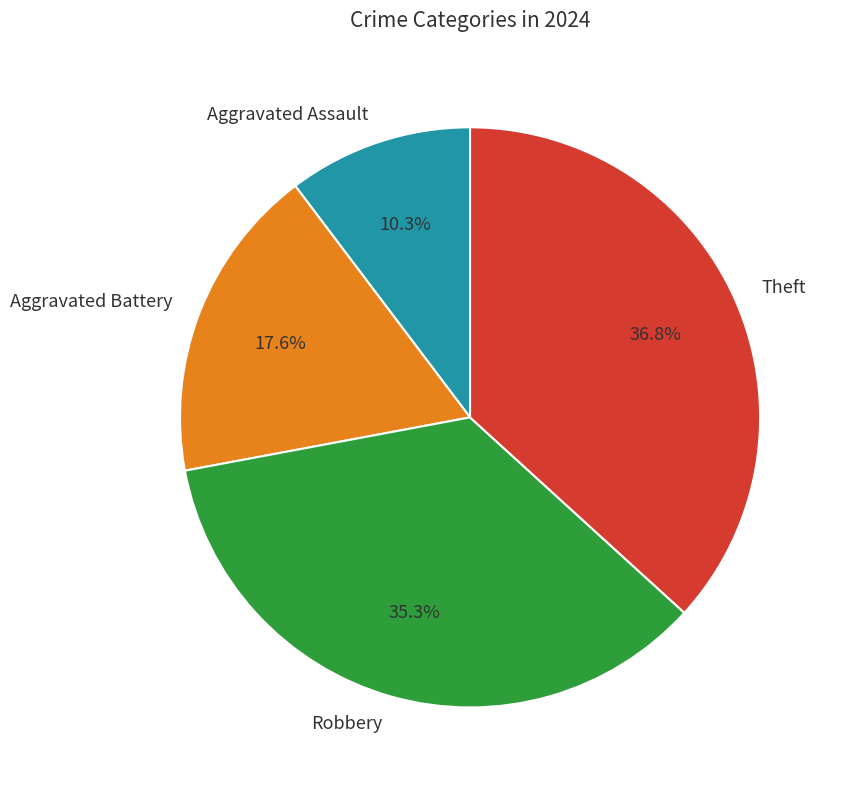

How many slices are in this pie chart?

4